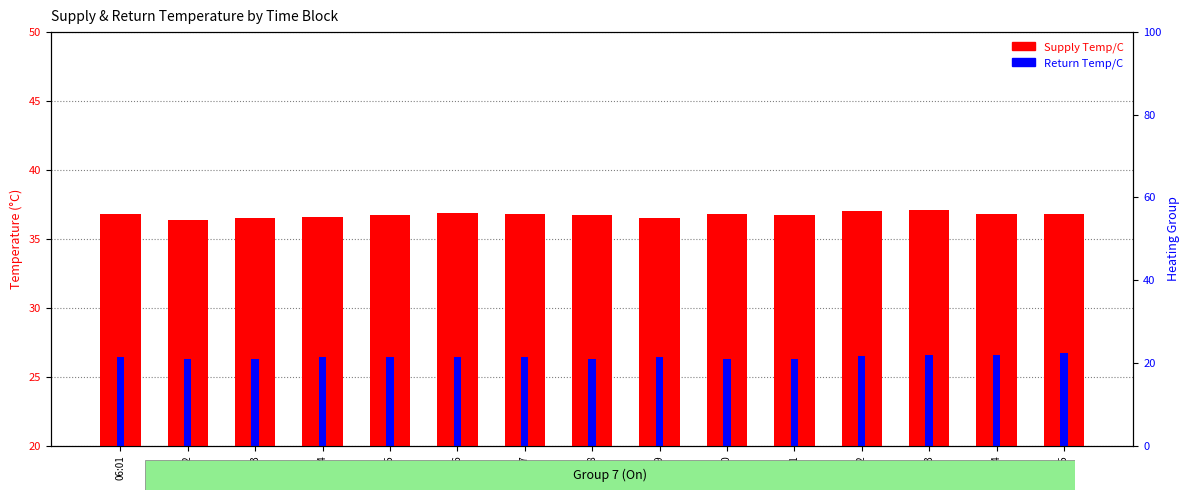

Which category has the highest value across all series?

06:13